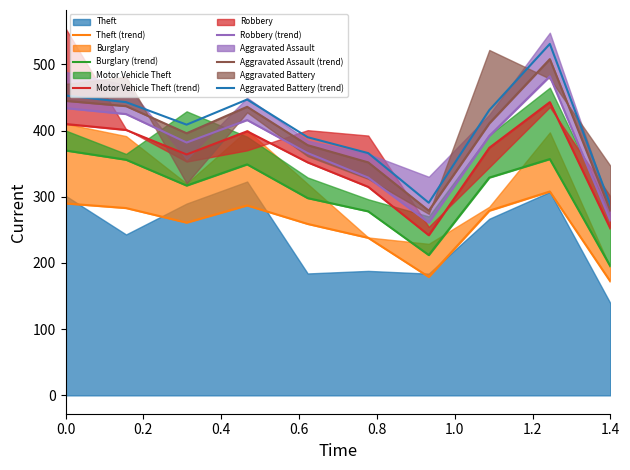

The value of Aggravated Battery (trend) at 1.4 is 495. True or false?

False